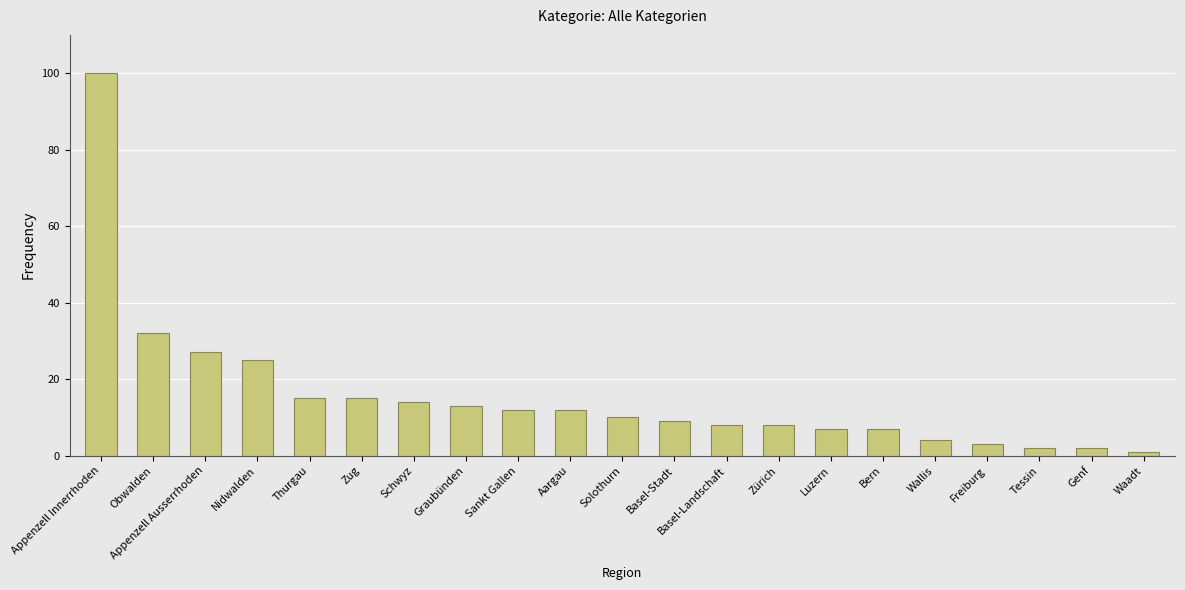

What is the difference between the values at Aargau and Solothurn?

2